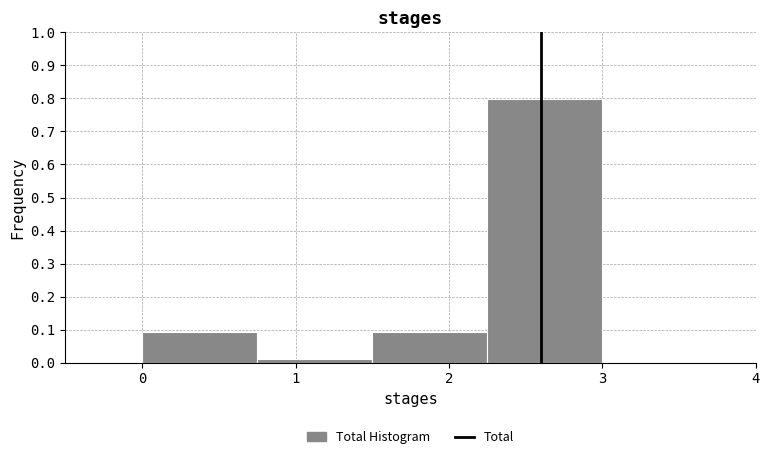

How tall is the bar that spans 0.00 to 0.75 on the x-axis? Neither the bar edges nor the heights are printed on the chart, so give them approximately, as read against the axes.

0.09